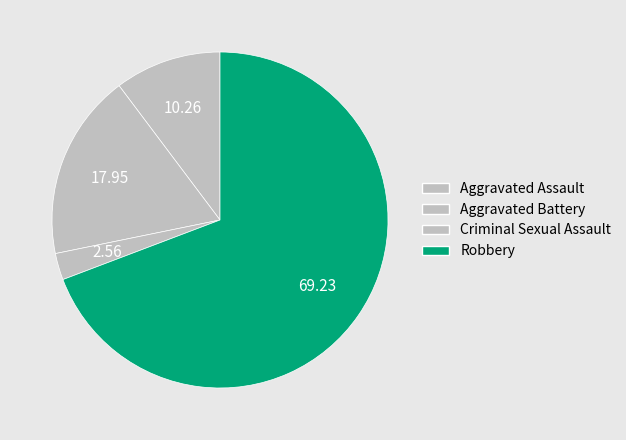

How many segments does this pie chart have?

4